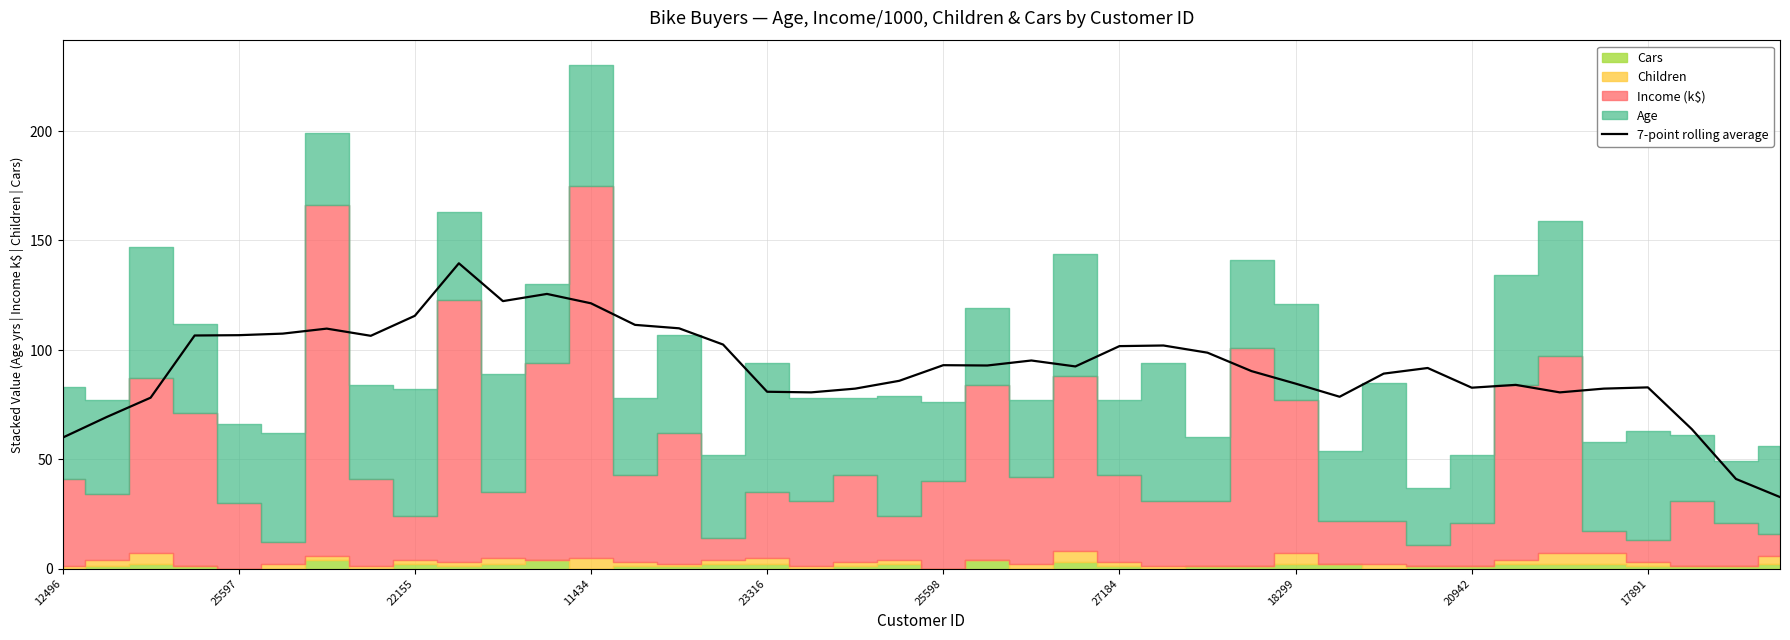

Is it true that 7-point rolling average equals 119.7 at 20942?

False